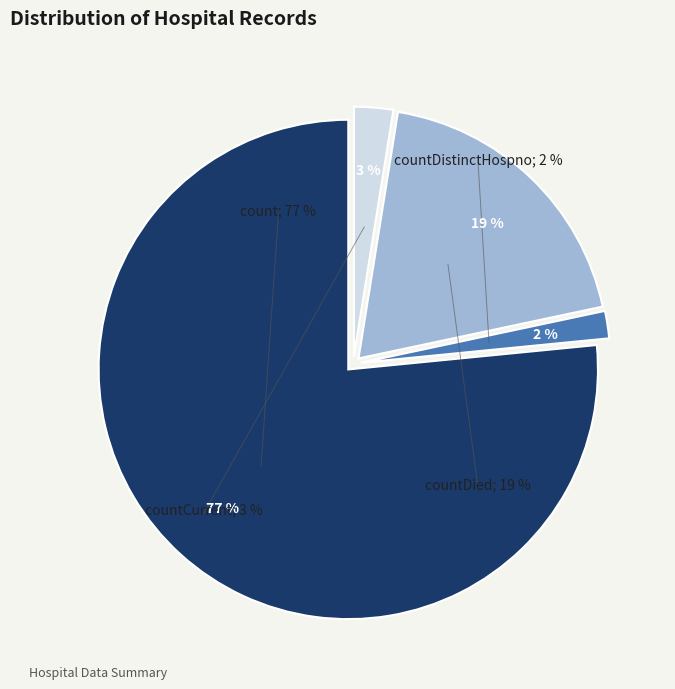

What portion of the pie excludes countDistinctHospno?

98.2%